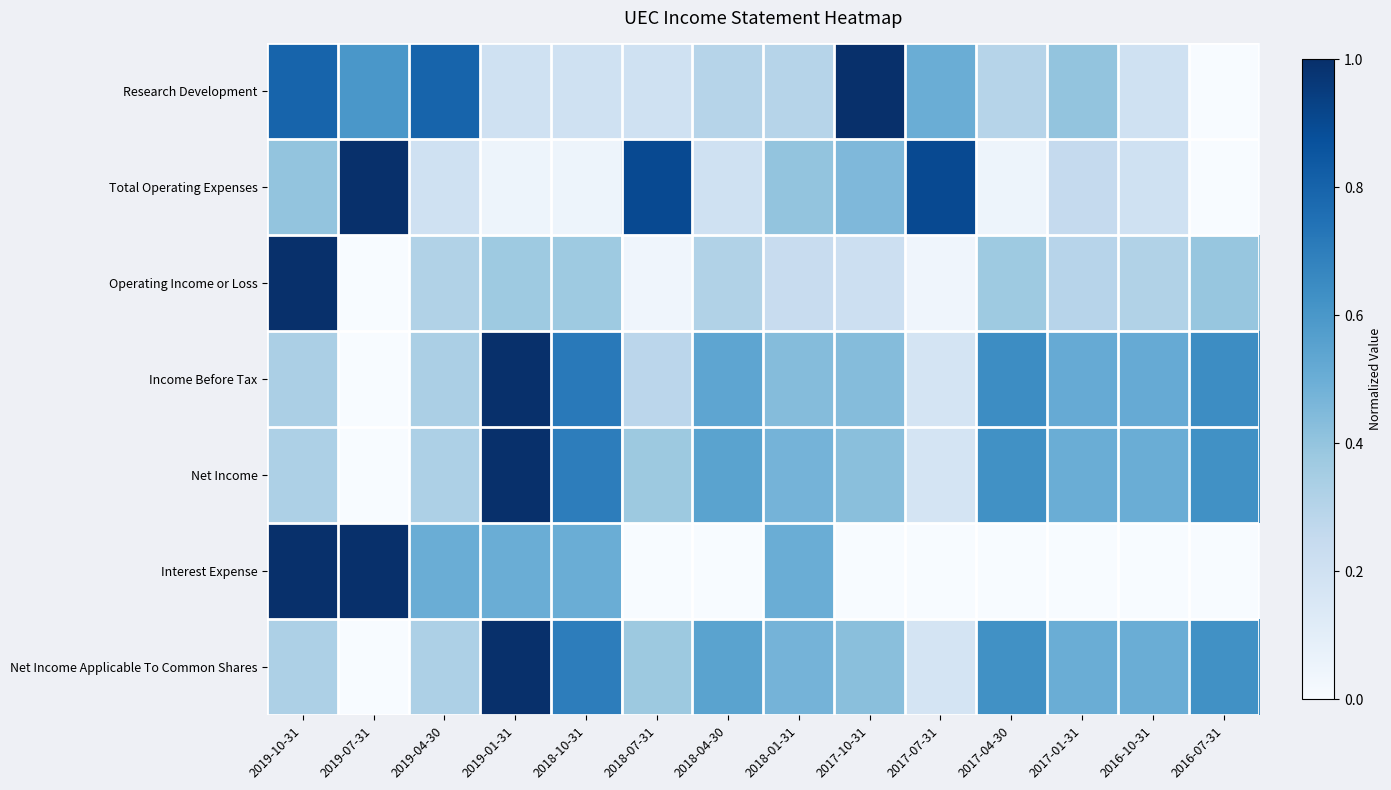

Reading right to left, transcribe all the data shown in this chart.

Research Development: 2016-07-31=0.0	2016-10-31=0.2	2017-01-31=0.4	2017-04-30=0.3	2017-07-31=0.5	2017-10-31=1.0	2018-01-31=0.3	2018-04-30=0.3	2018-07-31=0.2	2018-10-31=0.2	2019-01-31=0.2	2019-04-30=0.8	2019-07-31=0.6	2019-10-31=0.8
Total Operating Expenses: 2016-07-31=0.0	2016-10-31=0.2	2017-01-31=0.2	2017-04-30=0.1	2017-07-31=0.9	2017-10-31=0.5	2018-01-31=0.4	2018-04-30=0.2	2018-07-31=0.9	2018-10-31=0.1	2019-01-31=0.1	2019-04-30=0.2	2019-07-31=1.0	2019-10-31=0.4
Operating Income or Loss: 2016-07-31=0.4	2016-10-31=0.3	2017-01-31=0.3	2017-04-30=0.4	2017-07-31=0.0	2017-10-31=0.2	2018-01-31=0.2	2018-04-30=0.3	2018-07-31=0.0	2018-10-31=0.4	2019-01-31=0.4	2019-04-30=0.3	2019-07-31=0.0	2019-10-31=1.0
Income Before Tax: 2016-07-31=0.6	2016-10-31=0.5	2017-01-31=0.5	2017-04-30=0.6	2017-07-31=0.2	2017-10-31=0.4	2018-01-31=0.4	2018-04-30=0.5	2018-07-31=0.3	2018-10-31=0.7	2019-01-31=1.0	2019-04-30=0.3	2019-07-31=0.0	2019-10-31=0.3
Net Income: 2016-07-31=0.6	2016-10-31=0.5	2017-01-31=0.5	2017-04-30=0.6	2017-07-31=0.2	2017-10-31=0.4	2018-01-31=0.5	2018-04-30=0.6	2018-07-31=0.4	2018-10-31=0.7	2019-01-31=1.0	2019-04-30=0.3	2019-07-31=0.0	2019-10-31=0.3
Interest Expense: 2016-07-31=0.0	2016-10-31=0.0	2017-01-31=0.0	2017-04-30=0.0	2017-07-31=0.0	2017-10-31=0.0	2018-01-31=0.5	2018-04-30=0.0	2018-07-31=0.0	2018-10-31=0.5	2019-01-31=0.5	2019-04-30=0.5	2019-07-31=1.0	2019-10-31=1.0
Net Income Applicable To Common Shares: 2016-07-31=0.6	2016-10-31=0.5	2017-01-31=0.5	2017-04-30=0.6	2017-07-31=0.2	2017-10-31=0.4	2018-01-31=0.5	2018-04-30=0.6	2018-07-31=0.4	2018-10-31=0.7	2019-01-31=1.0	2019-04-30=0.3	2019-07-31=0.0	2019-10-31=0.3